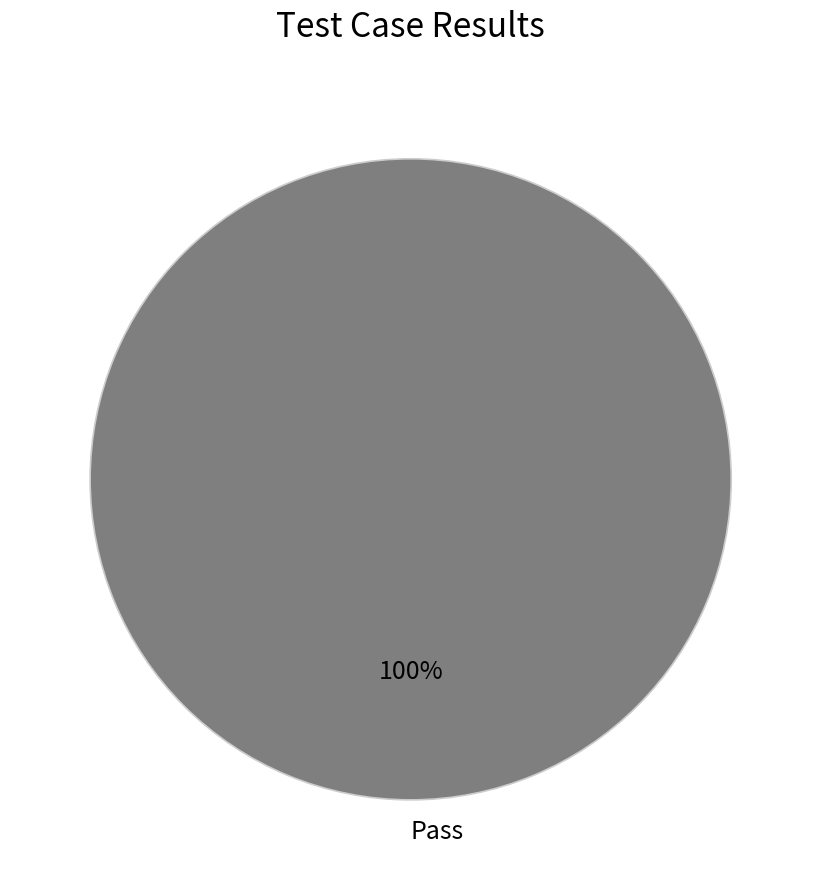

Which category accounts for the majority?

Pass